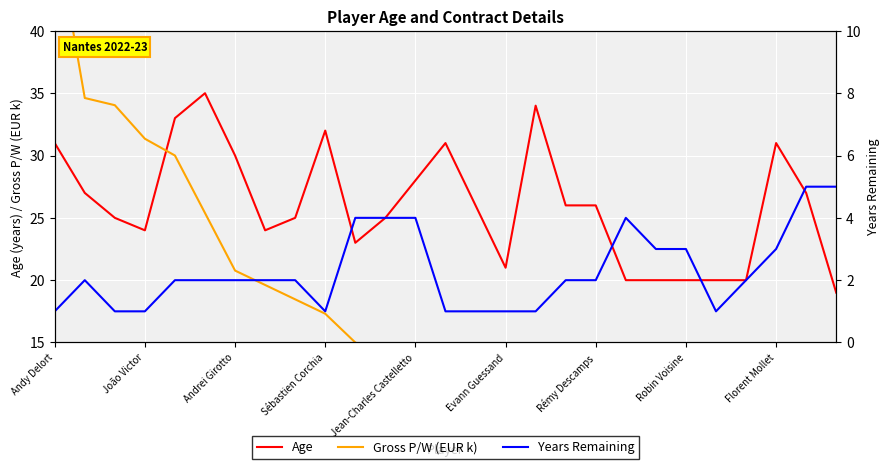

True or false: Age has a value of 47 at Jean-Charles Castelletto.

False